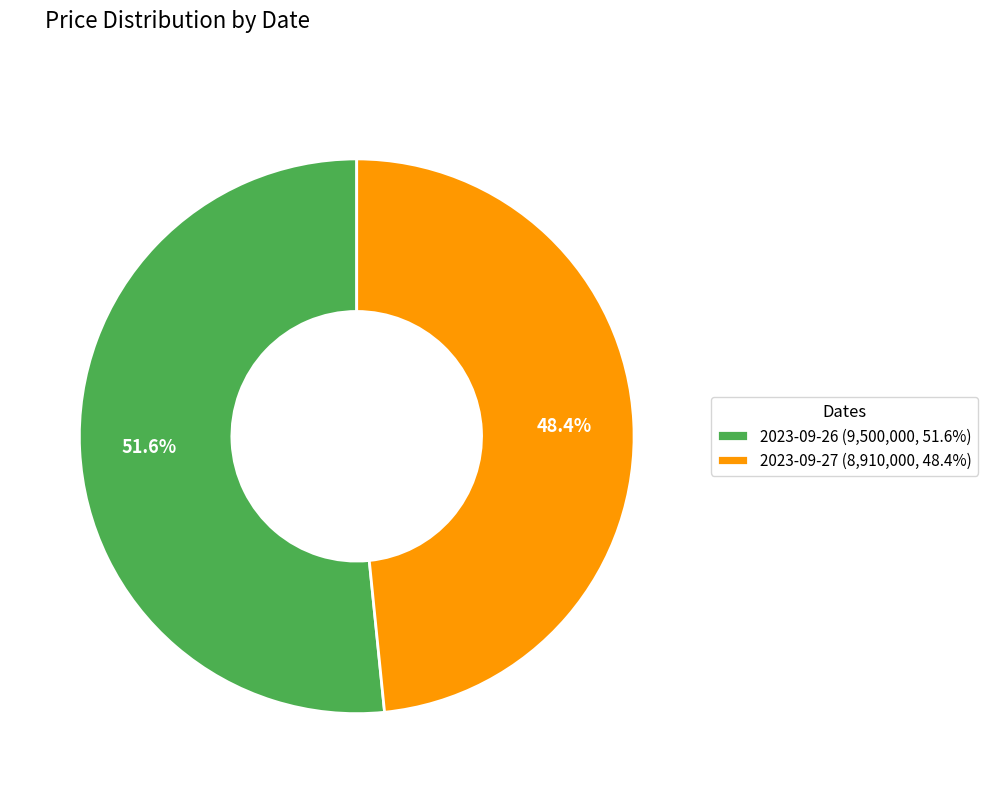

What is the smallest slice in the pie chart?

2023-09-27